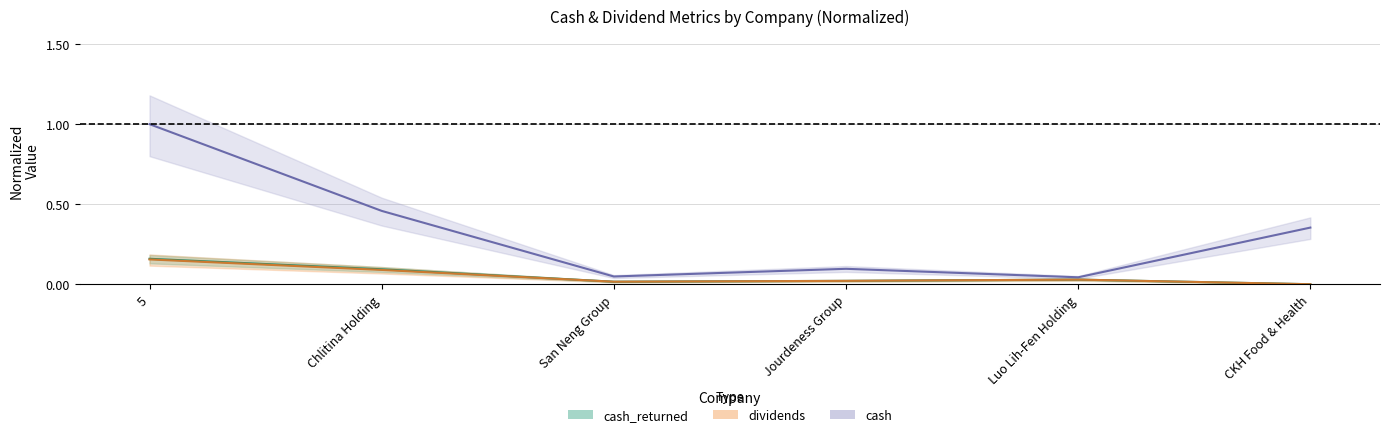

Reading right to left, transcribe all the data shown in this chart.

cash_returned: 0.0	0.0	0.0	0.0	0.1	0.2
dividends: 0.0	0.0	0.0	0.0	0.1	0.2
cash: 0.4	0.0	0.1	0.0	0.5	1.0